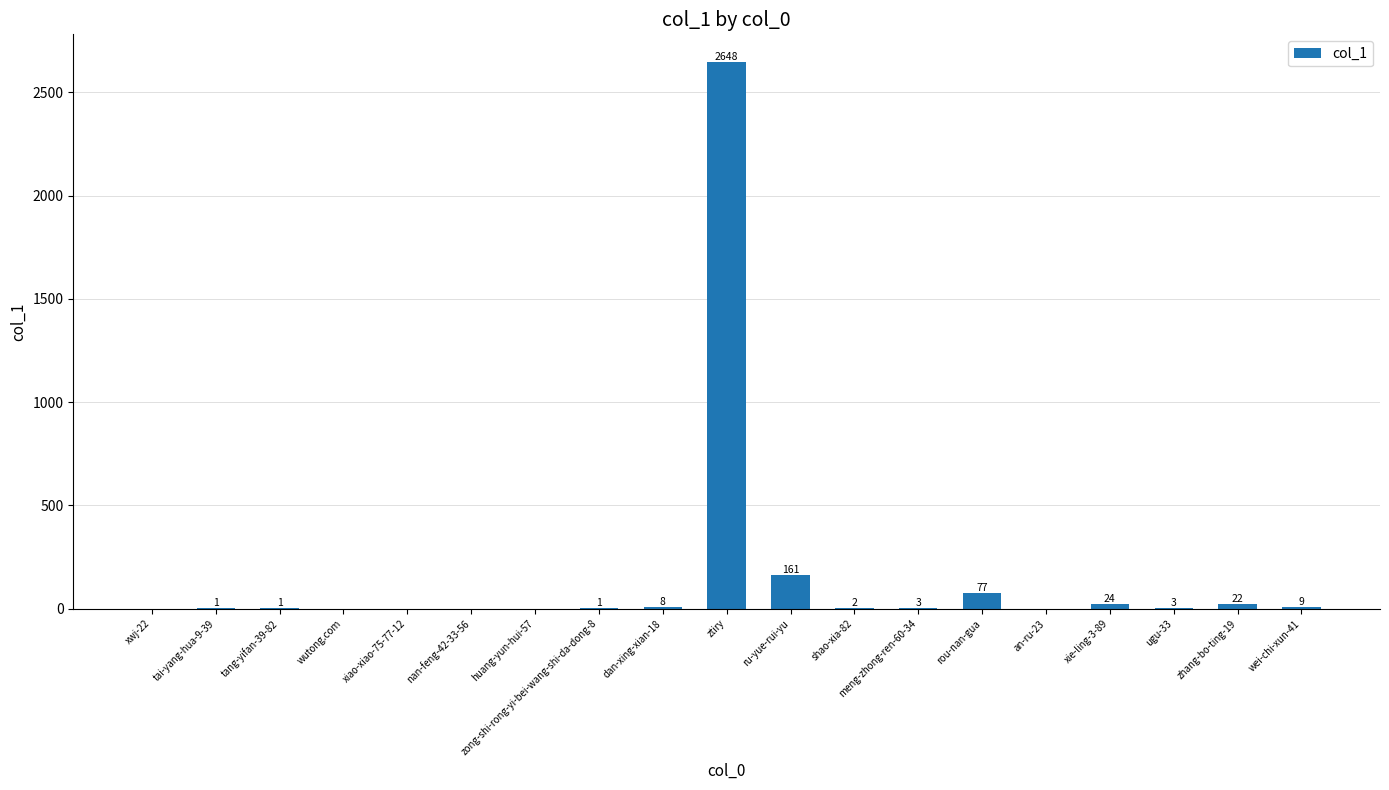

What is the sum of all values?

2960